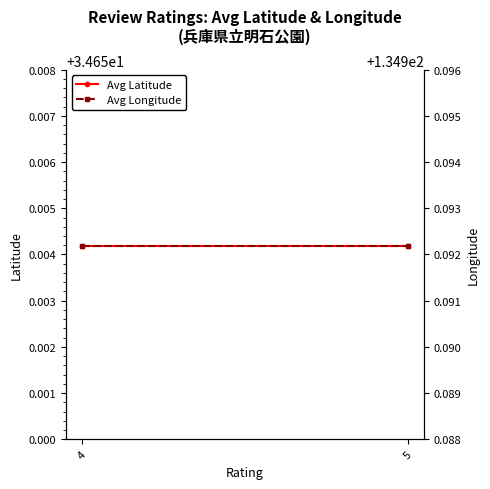

What is the maximum value for Avg Longitude?

135.0